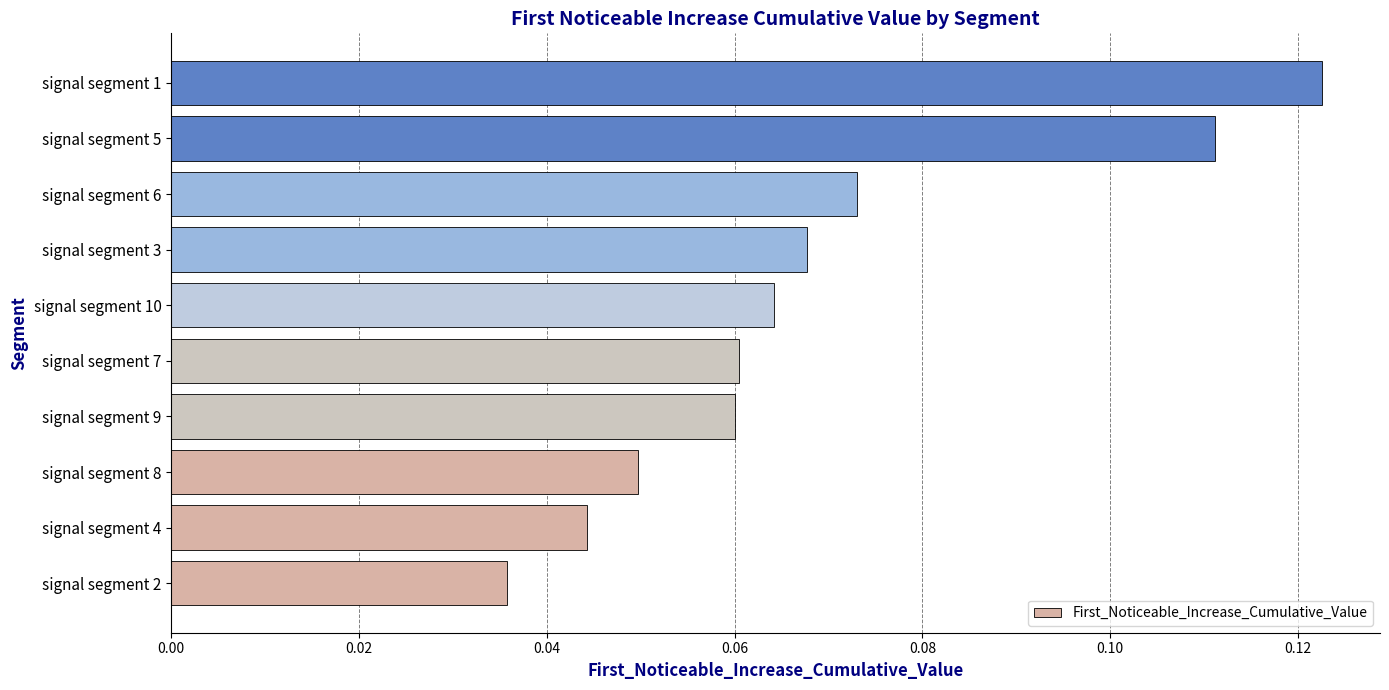

Is it true that the value at signal segment 5 is 0.2?

False